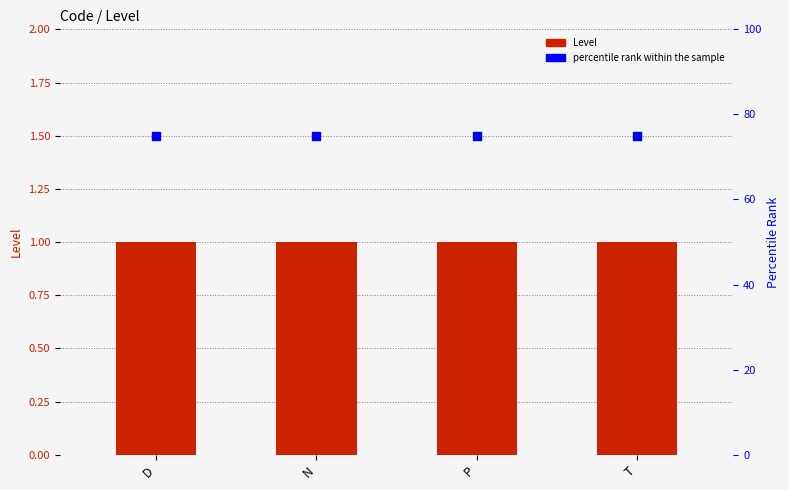

Which series contains the highest Y value?

percentile rank